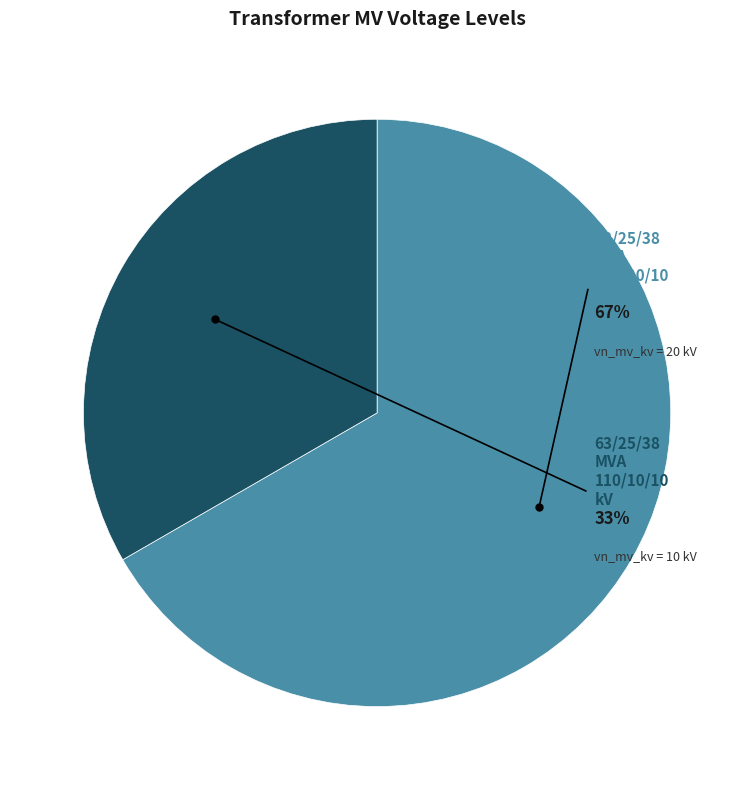

Between 63/25/38 MVA 110/20/10 kV and 63/25/38 MVA 110/10/10 kV, which is larger?

63/25/38 MVA 110/20/10 kV